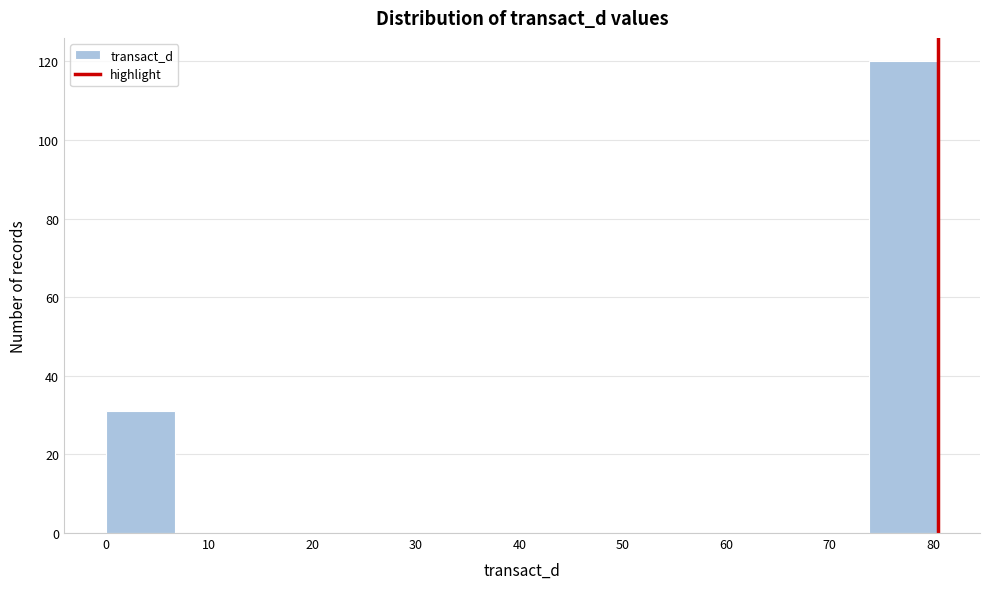

What is the height of the bar covering 74 to 81 on the x-axis? Neither the bar edges nor the heights are printed on the chart, so give them approximately, as read against the axes.

120